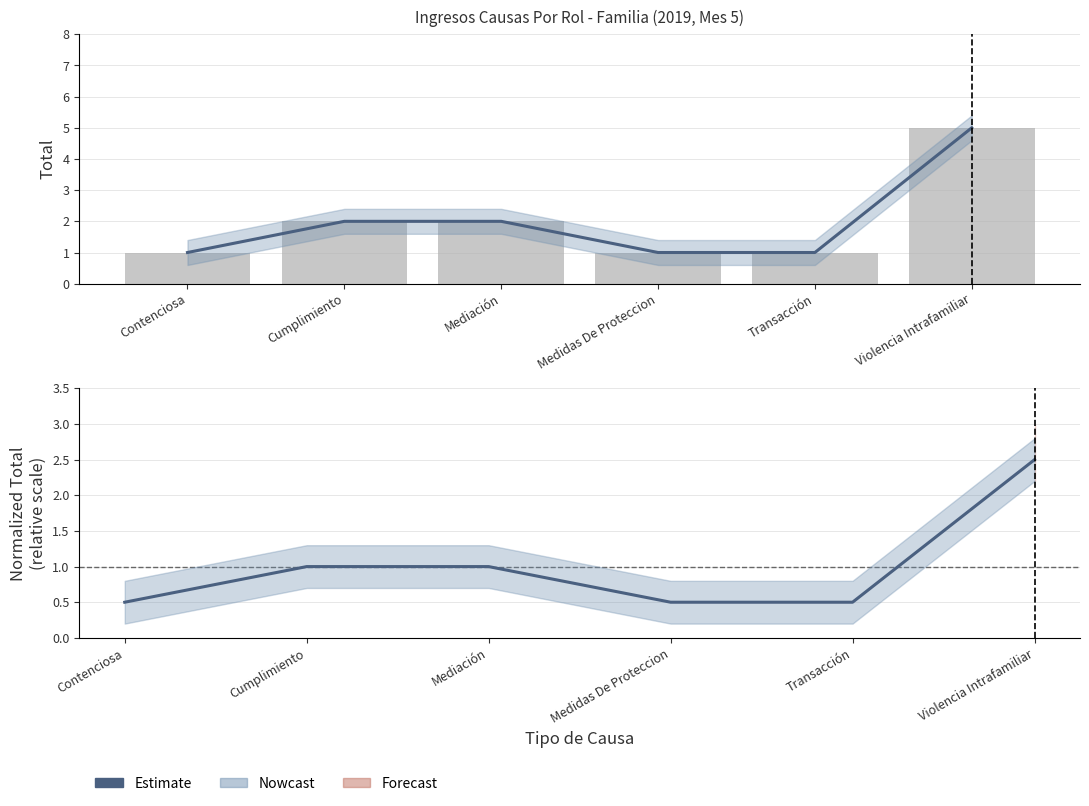

What is the difference between the maximum and minimum values?

2.0